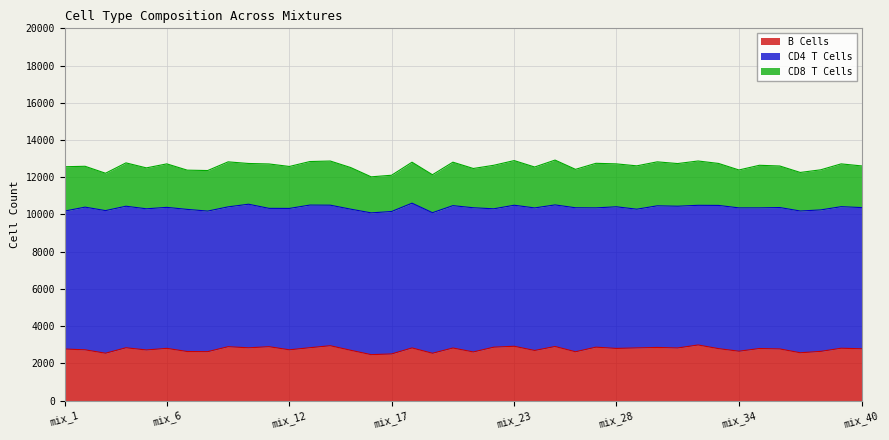

What are all the series names shown in the legend?

B Cells, CD4 T Cells, CD8 T Cells